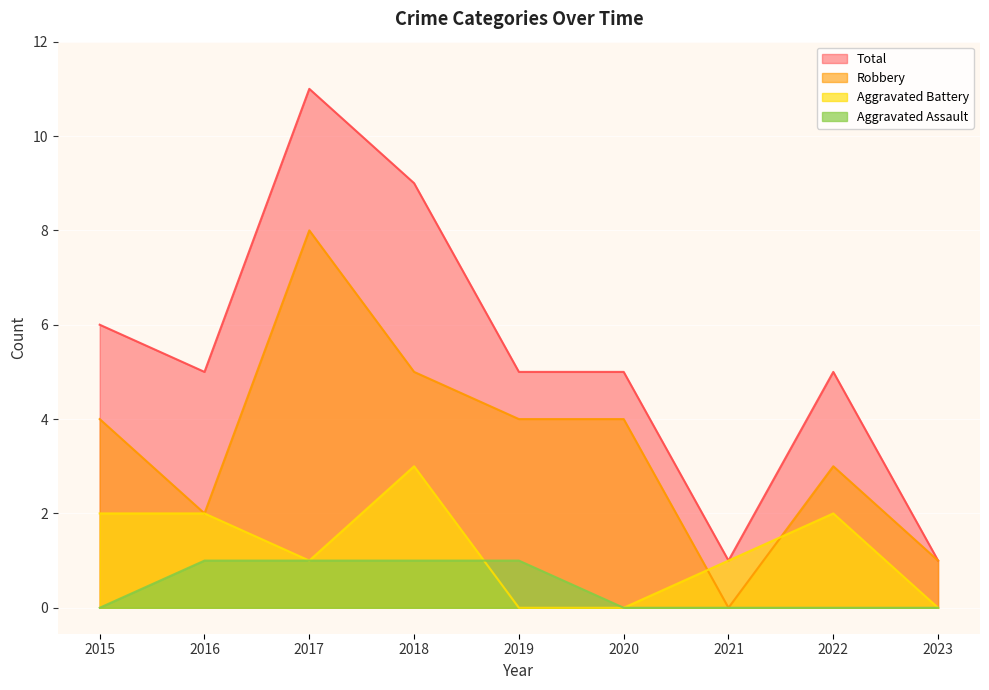

True or false: Aggravated Battery and Total intersect in this chart.

False